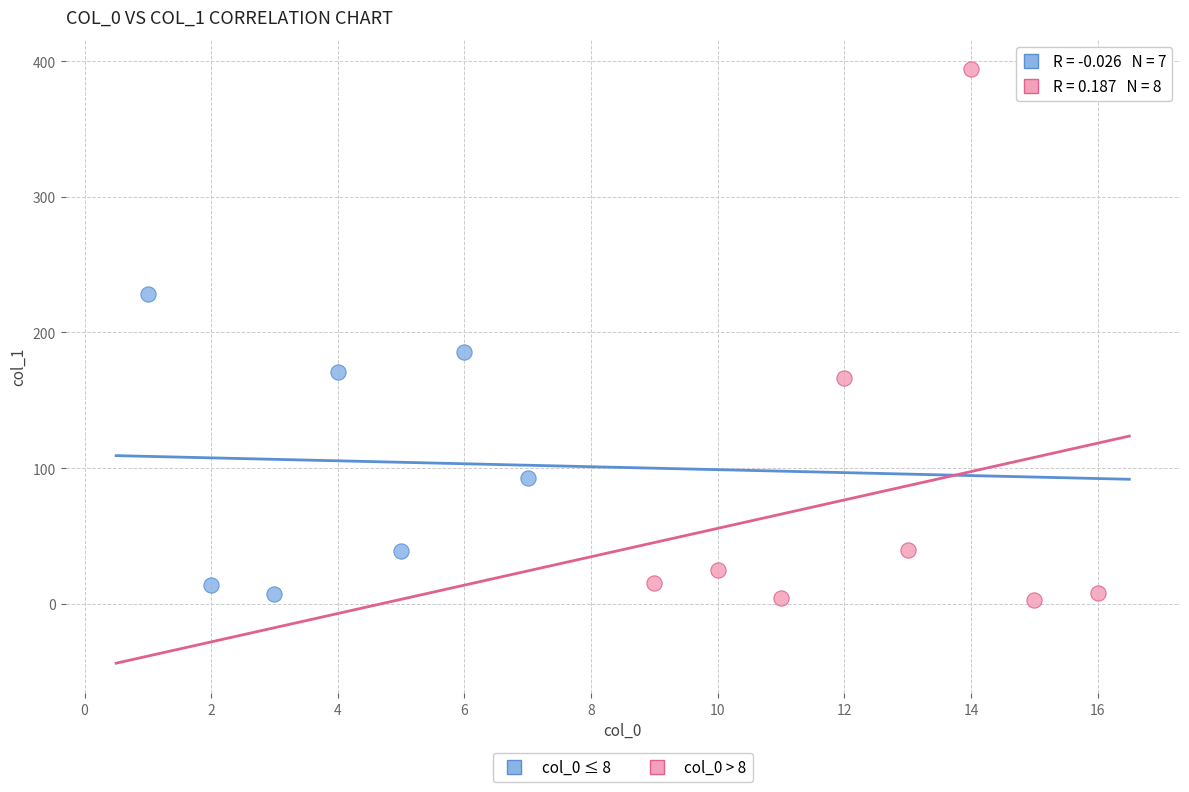

Which series has the largest Y range (max minus min)?

col_0 > 8